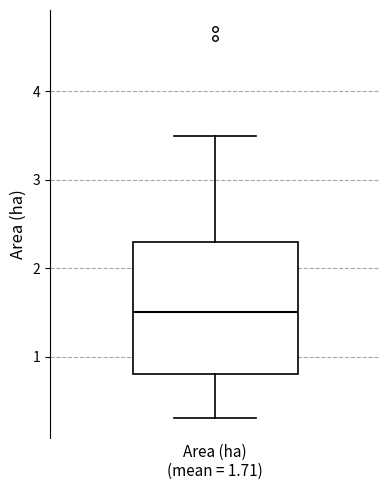

Read this box plot against the y-axis: the position of the median line, the range covered by the box, and the ends of both whiskers. The values are not printed on the chart, so give them approximately, as read against the axis.

median 1.5, box 0.8 to 2.3, whiskers 0.3 to 3.5